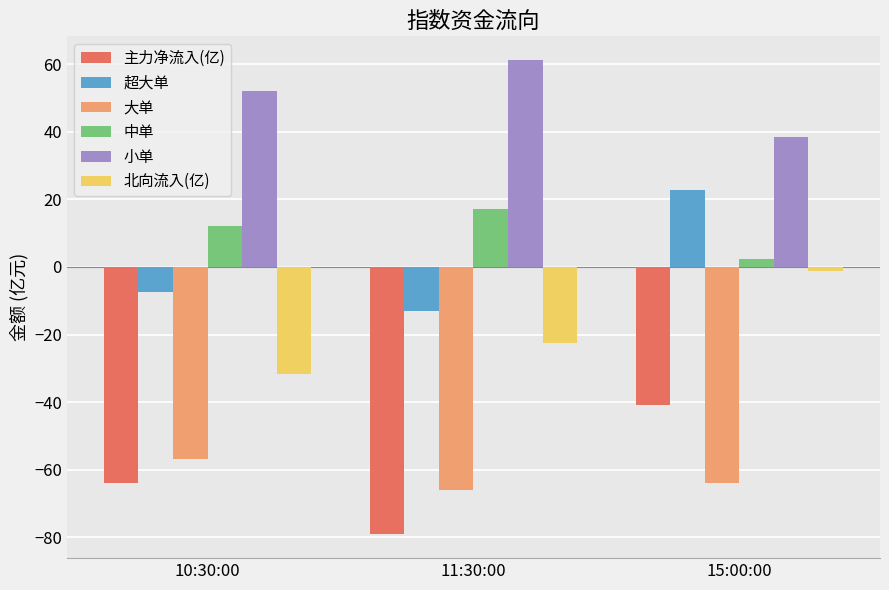

The value of 北向流入(亿) at 10:30:00 is -20.4. True or false?

False